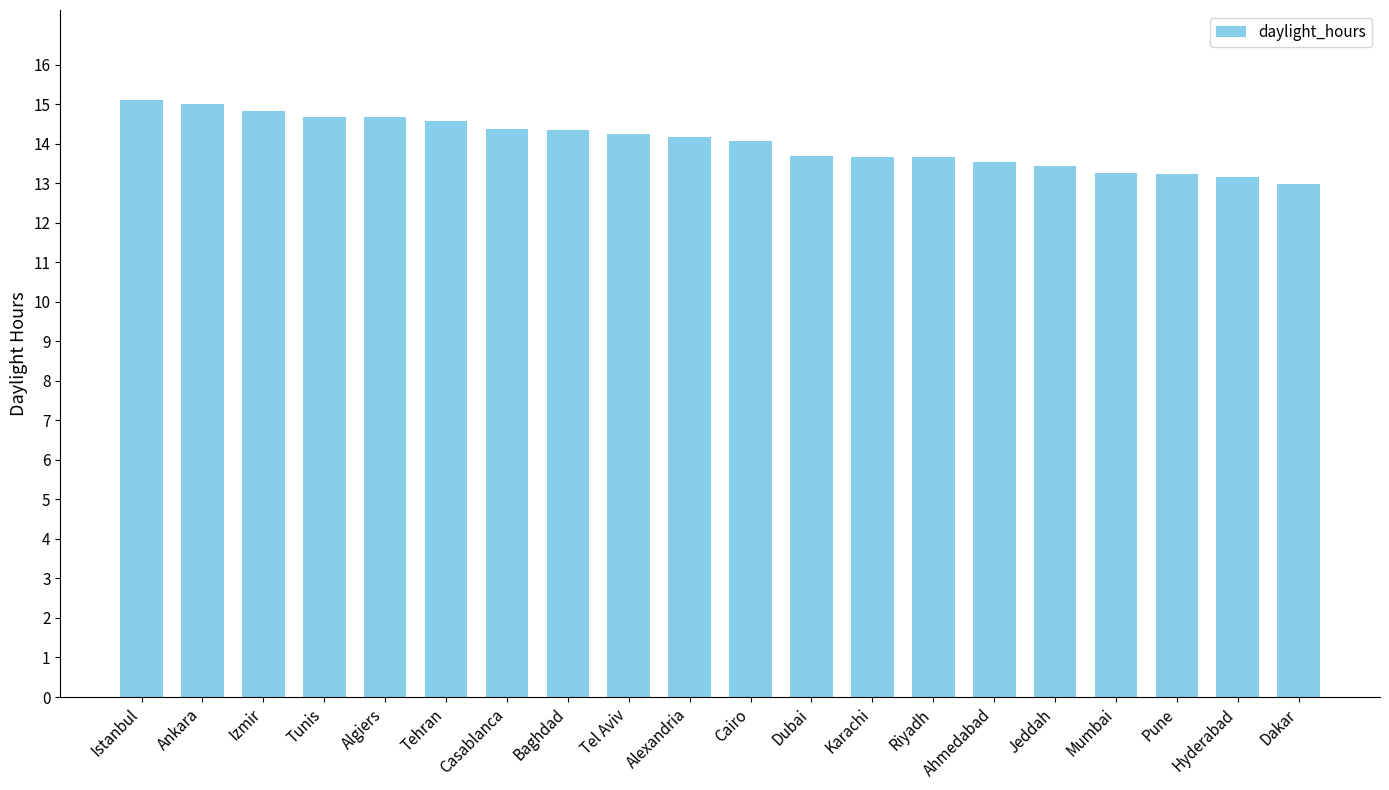

Which category has the lowest value across all series?

Dakar